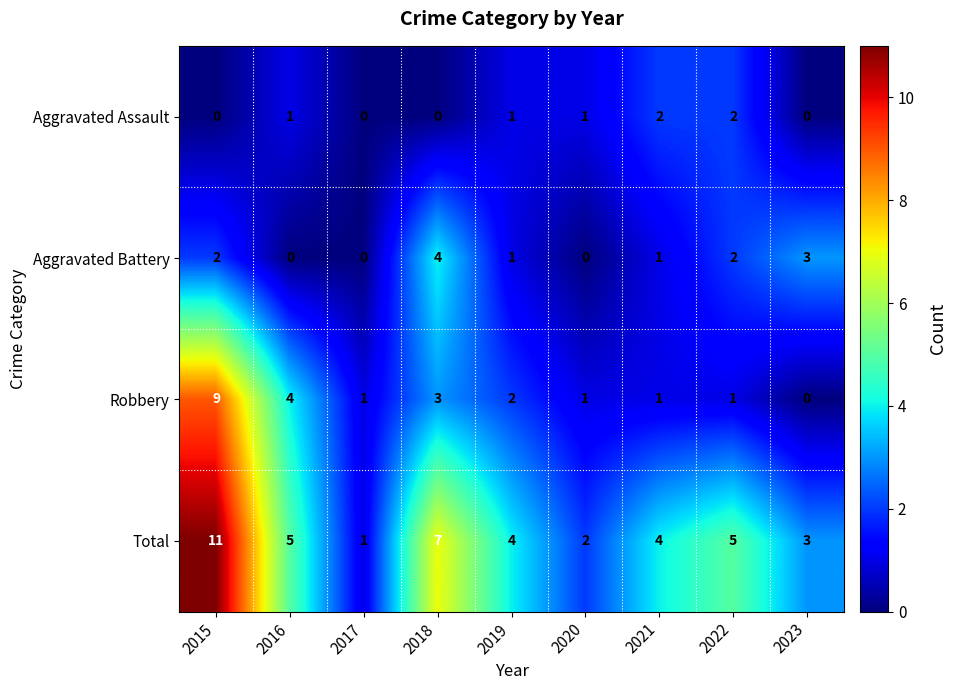

Rank the series by their average value, from lowest to highest.

Aggravated Assault, Aggravated Battery, Robbery, Total